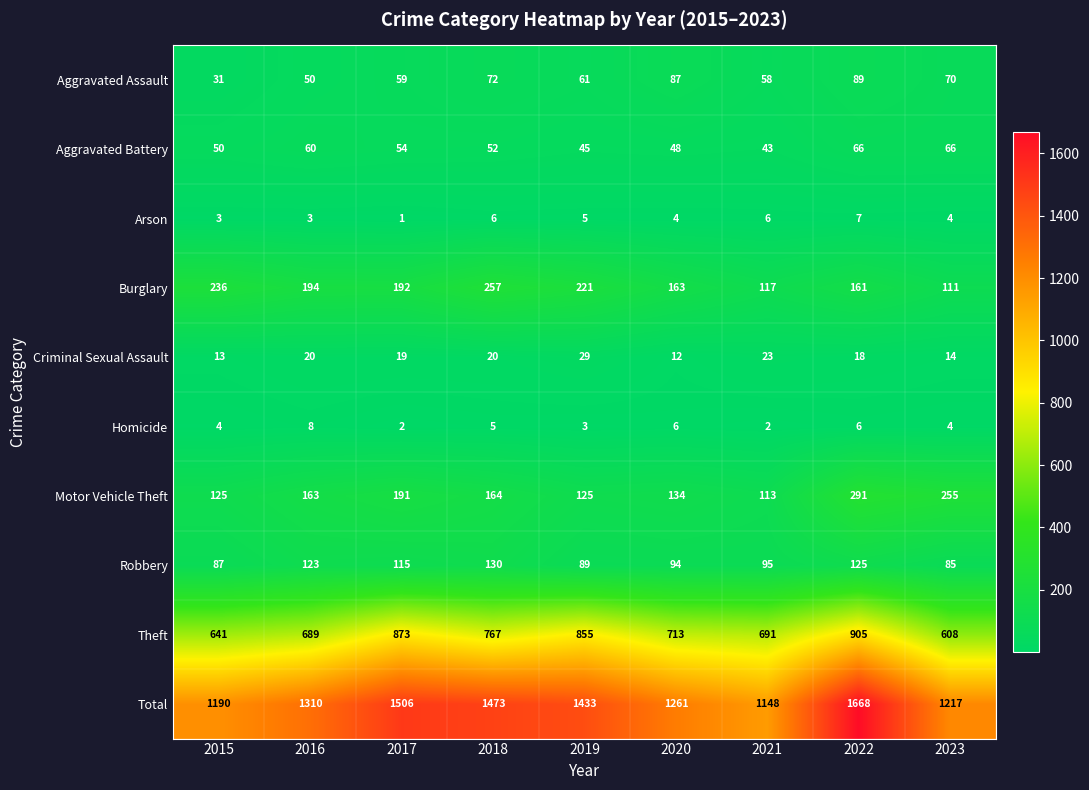

What is the difference between the maximum and minimum values in the Aggravated Assault series?

58